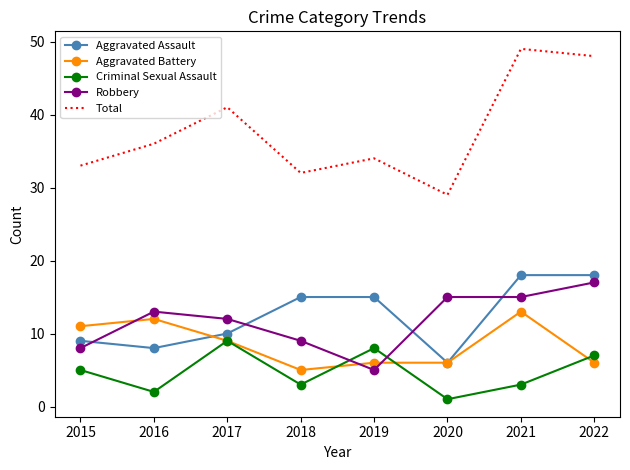

Which category has the highest value in the Aggravated Battery series?

2021